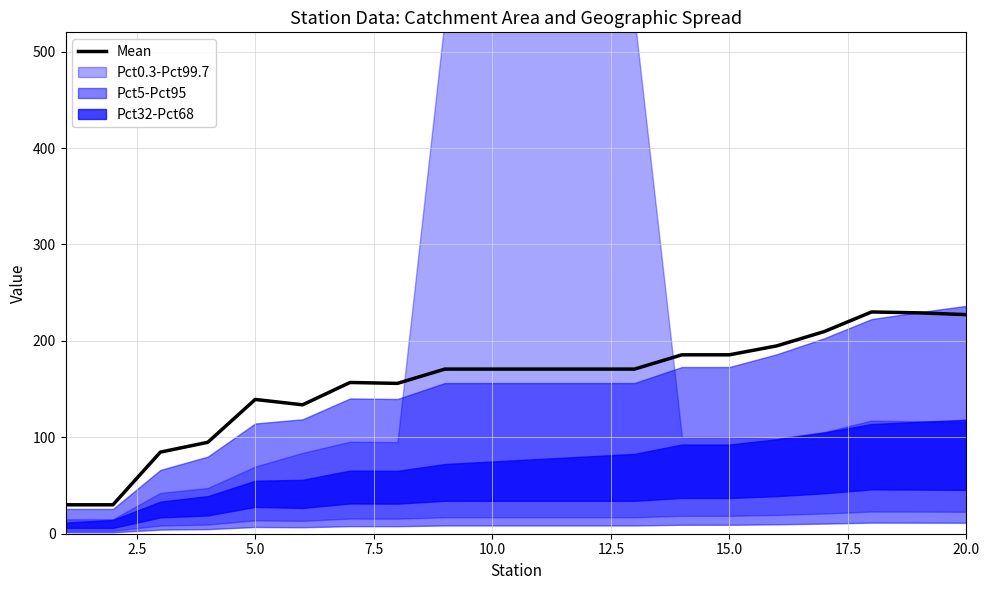

Reading left to right, what are all the values shown in this chart?

30.0	30.0	84.6	94.8	139.3	133.7	156.9	155.9	170.7	170.7	170.7	170.7	170.7	185.6	185.6	194.8	209.6	230.0	229.1	227.2